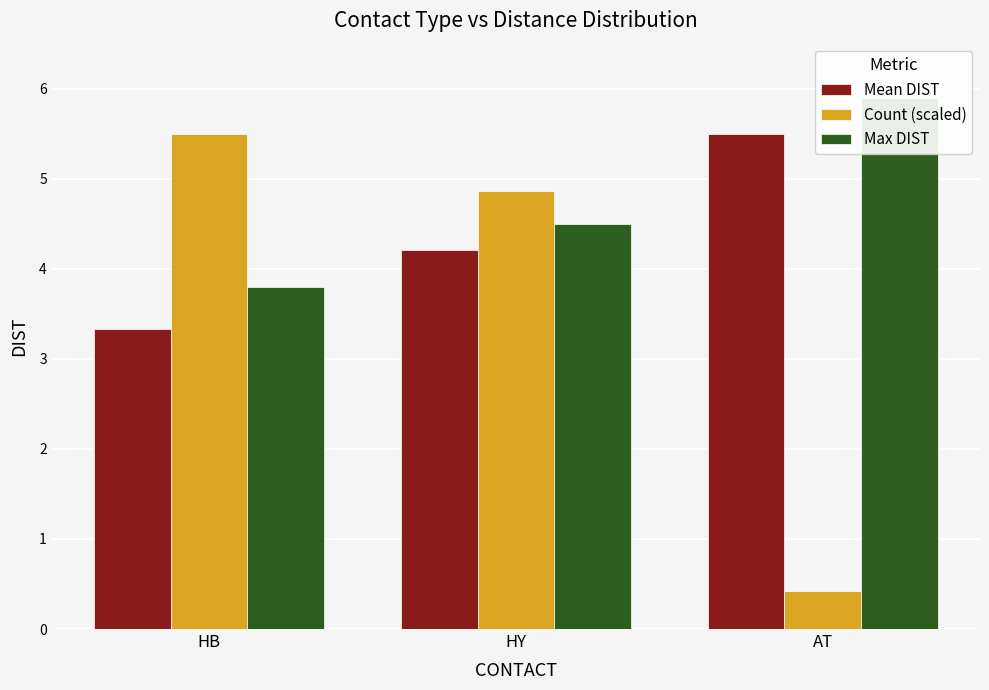

Which category has the lowest value in the Mean DIST series?

HB